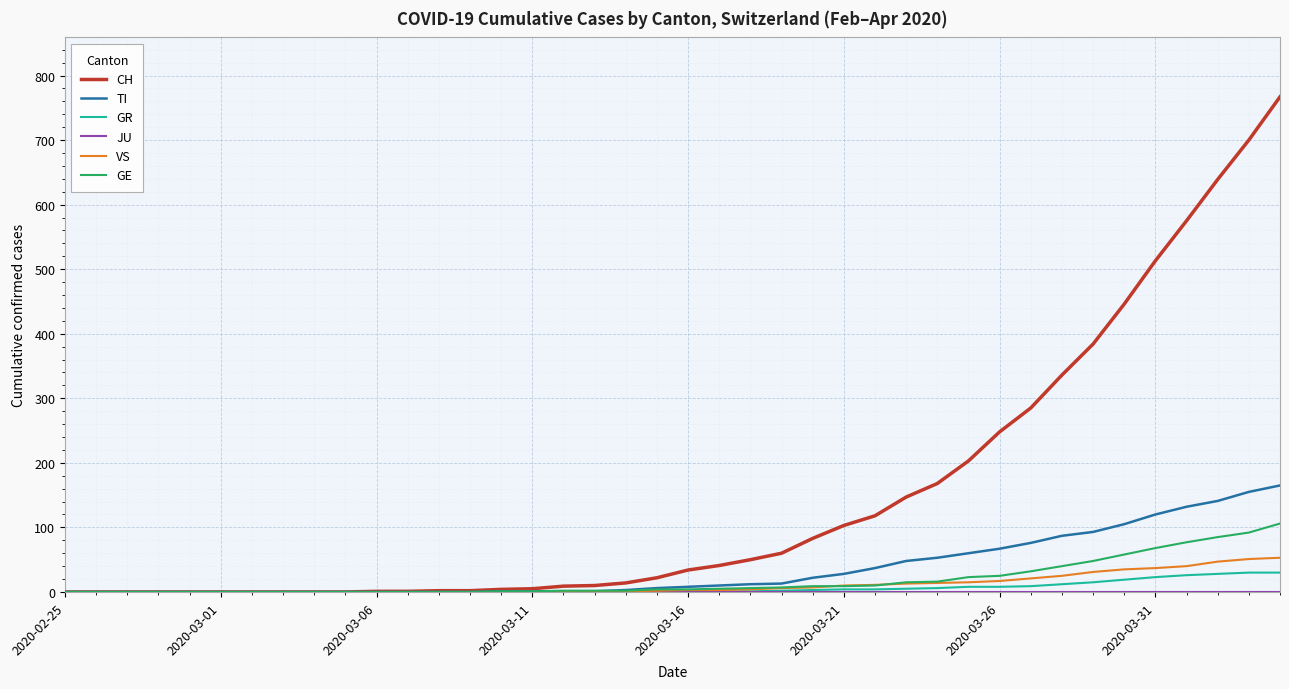

Which series has the largest total across all categories?

CH